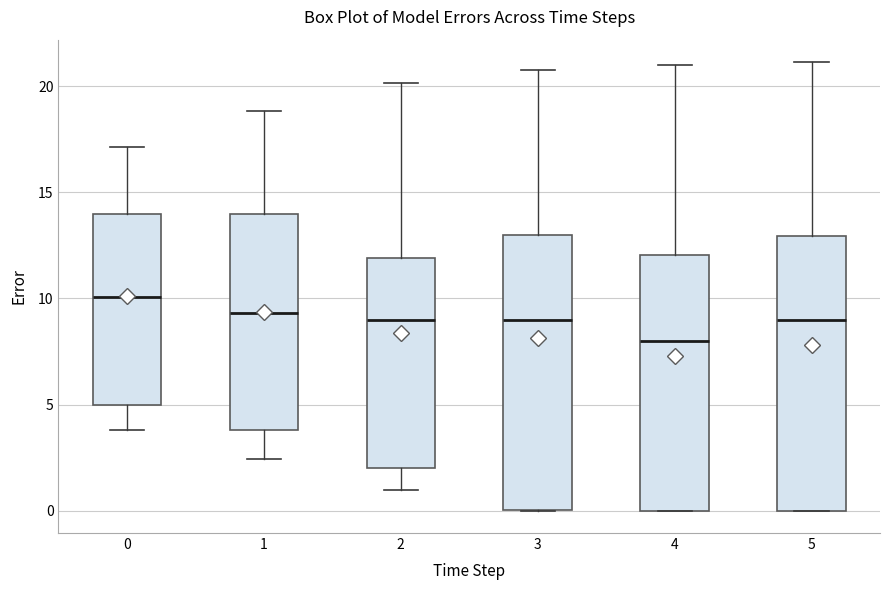

Reading left to right, transcribe this box plot: for each box, give where its median line is, the range the box spans, and where its two whiskers end, as read against the y-axis. The values are not printed on the chart, so give them approximately, as read against the axis.

0: median 10.0, box 5.0 to 14.0, whiskers 4.0 to 17.0
1: median 9.5, box 4.0 to 14.0, whiskers 2.5 to 19.0
2: median 9.0, box 2.0 to 12.0, whiskers 1.0 to 20.0
3: median 9.0, box 0.0 to 13.0, whiskers 0.0 to 21.0
4: median 8.0, box 0.0 to 12.0, whiskers 0.0 to 21.0
5: median 9.0, box 0.0 to 13.0, whiskers 0.0 to 21.0